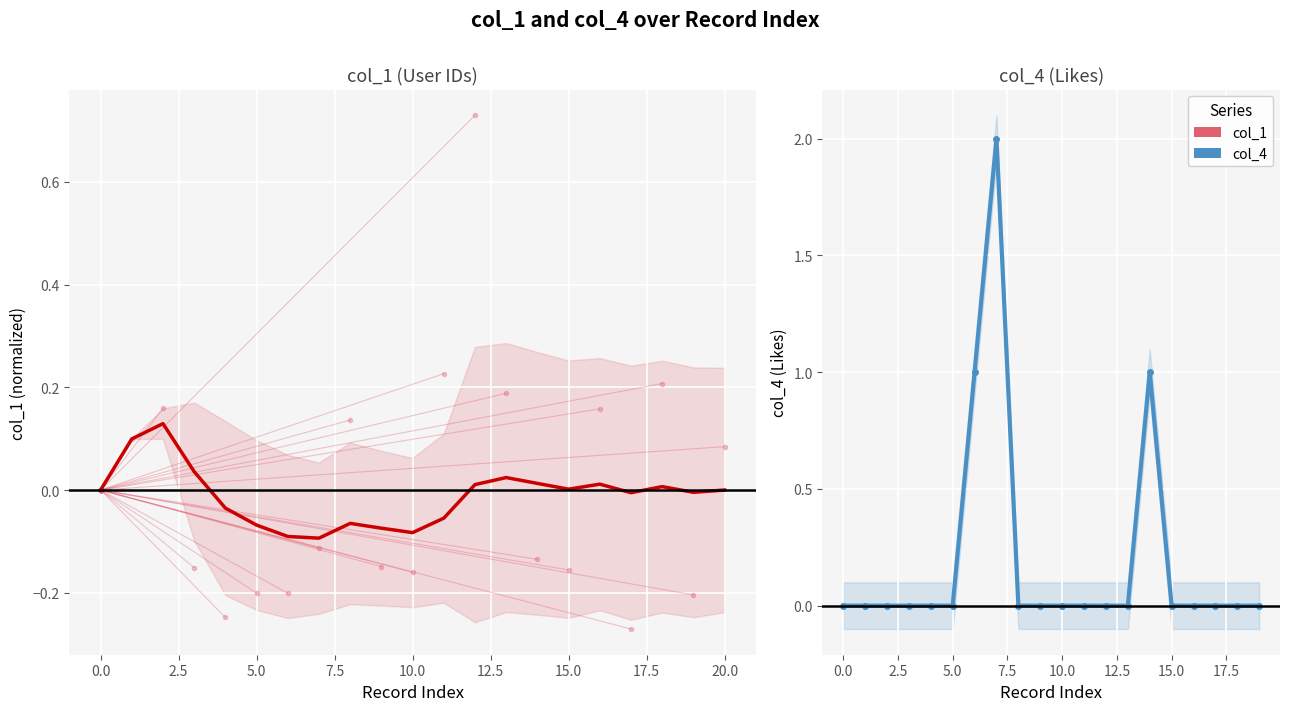

What is the difference between the second highest and minimum values?

1